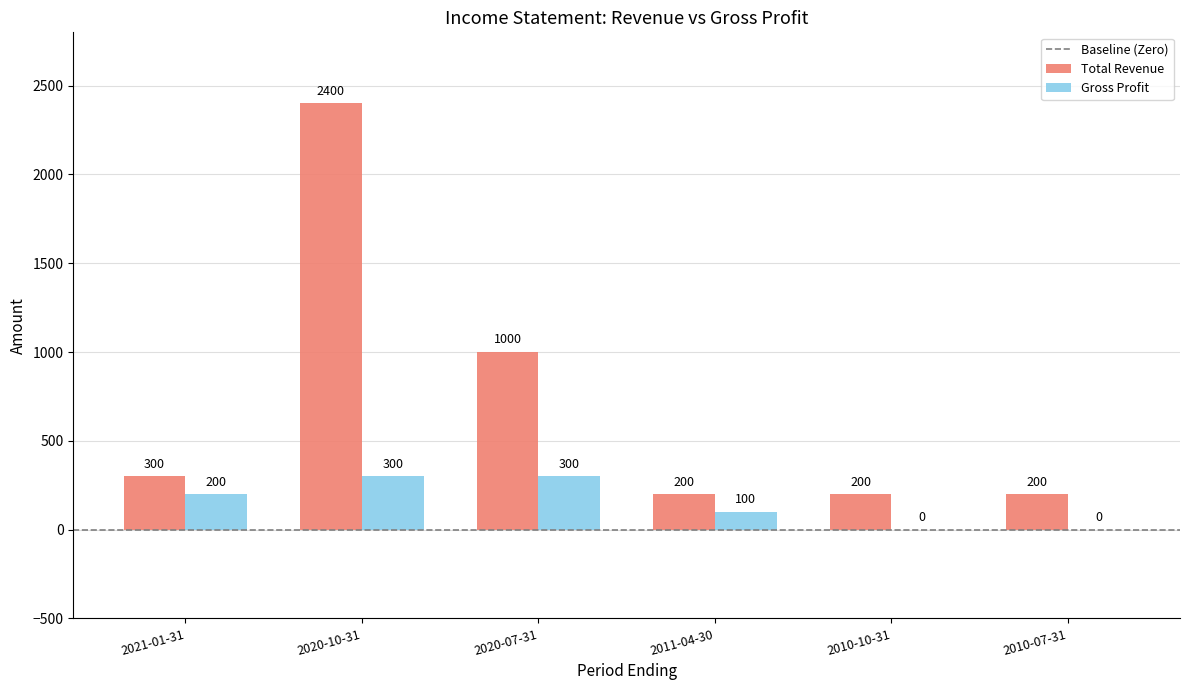

Reading left to right, what are all the values shown in this chart?

Total Revenue: 2021-01-31=300	2020-10-31=2400	2020-07-31=1000	2011-04-30=200	2010-10-31=200	2010-07-31=200
Gross Profit: 2021-01-31=200	2020-10-31=300	2020-07-31=300	2011-04-30=100	2010-10-31=0	2010-07-31=0